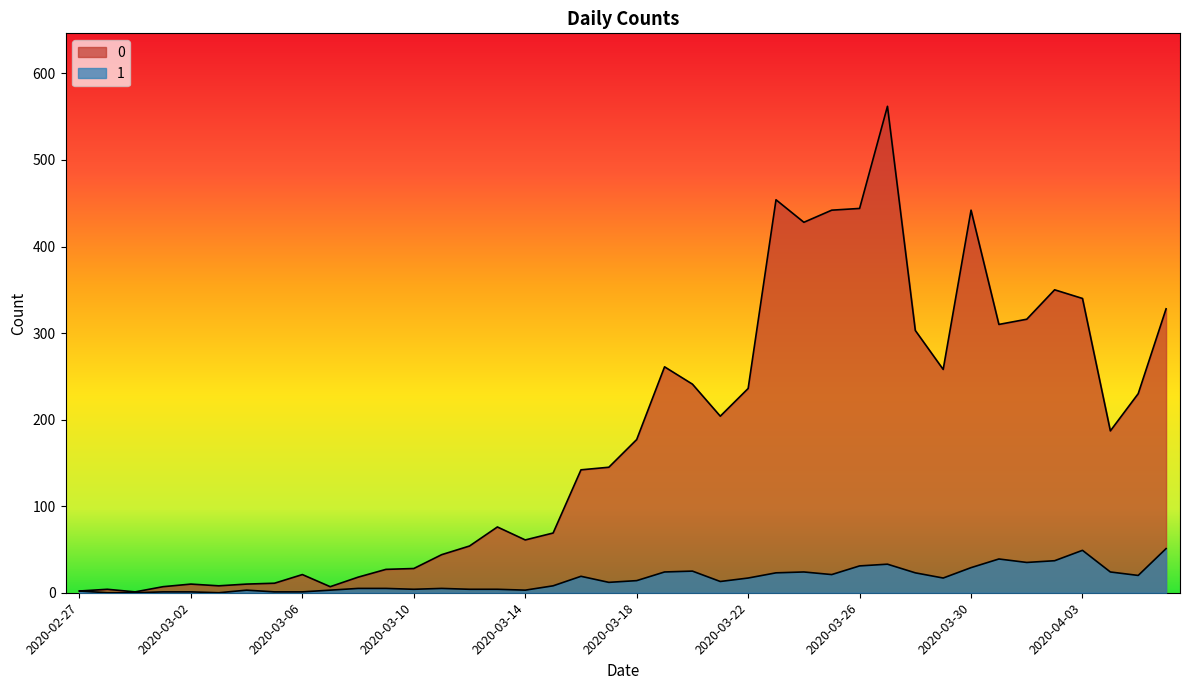

What is the total value across all series at 2020-03-22?

253